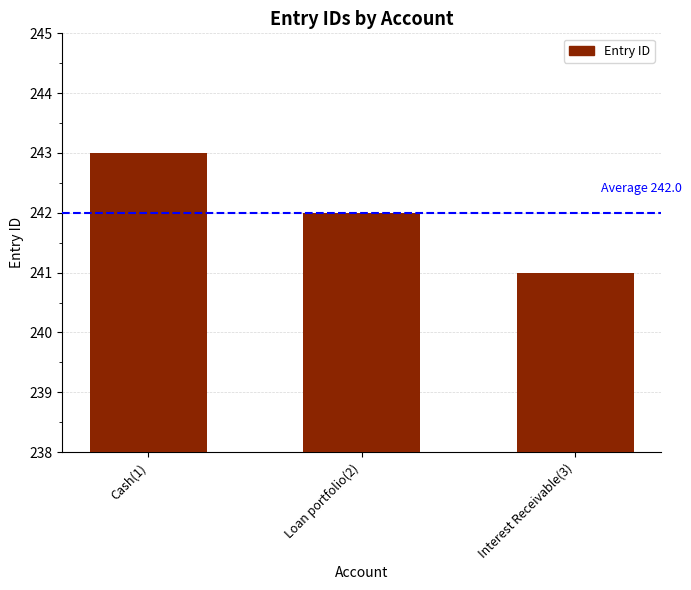

The chart shows a value of 63 at Interest Receivable(3). True or false?

False